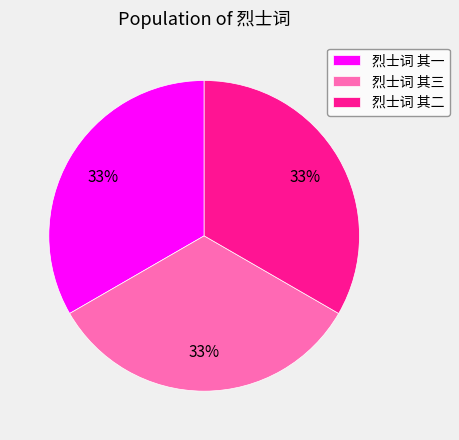

Does 烈士词 其三 account for over 50% of the chart?

No